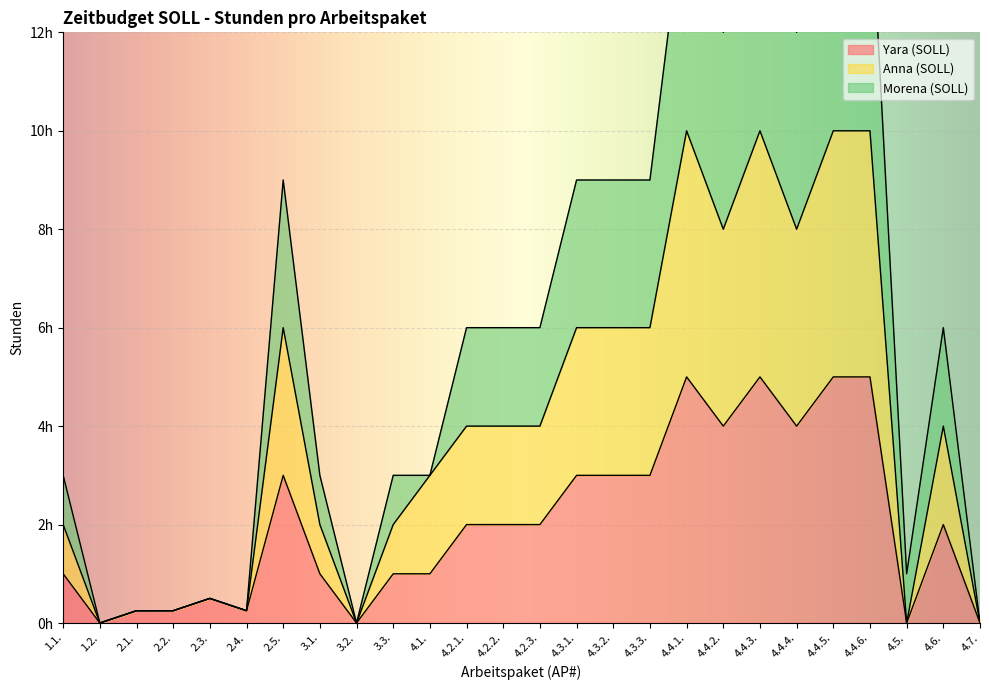

Where does the Yara (SOLL) series first go above 2?

2.5.